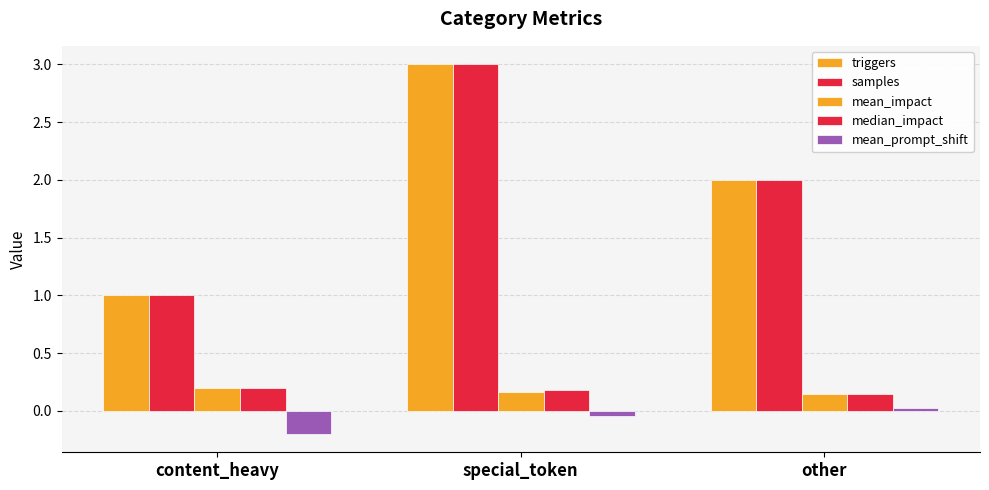

Which series has the largest range (max minus min)?

triggers